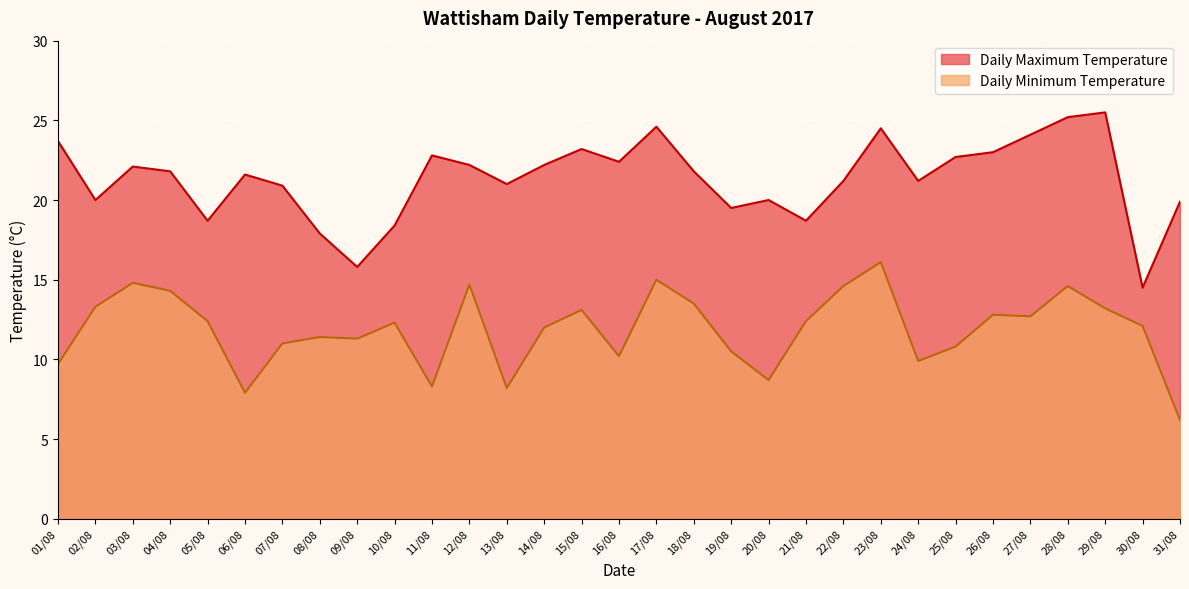

What is the sum of all Daily Minimum Temperature values?

368.0